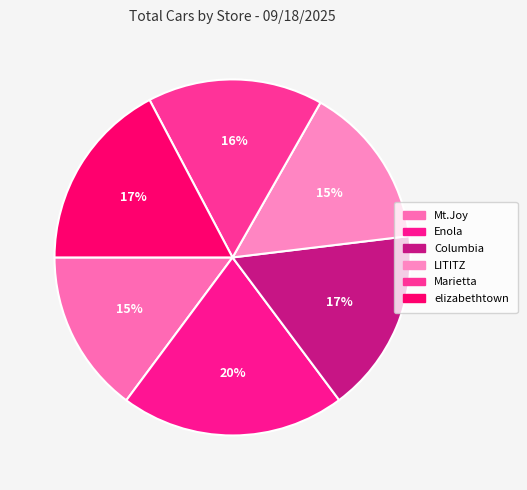

Do Enola and Mt.Joy together represent more than half of the pie?

No